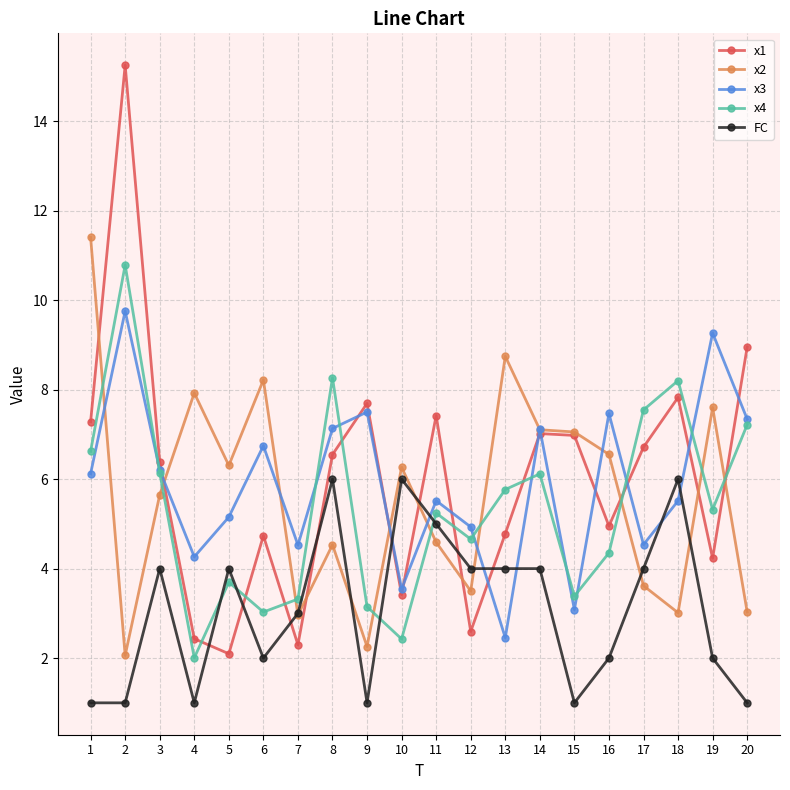

What is the difference between the highest and lowest values at 3?

2.4